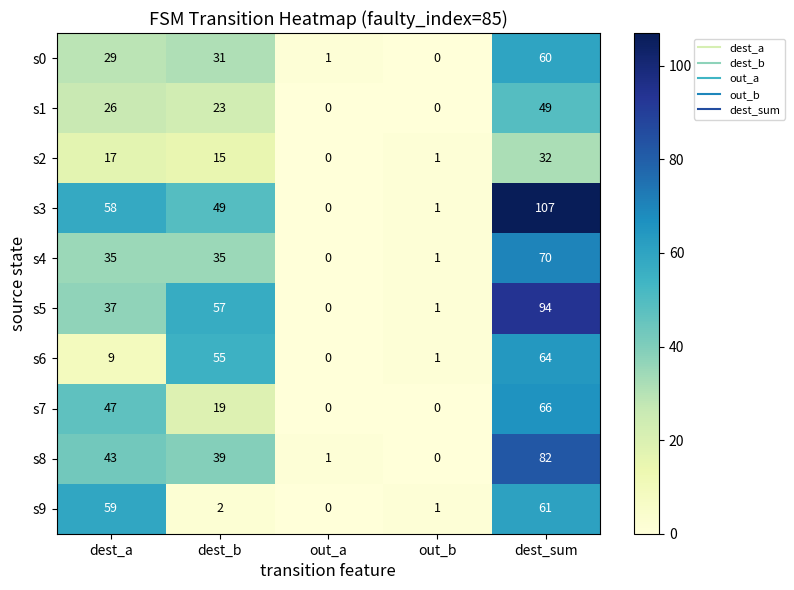

What is the spread (max minus min) of values at dest_sum?

75